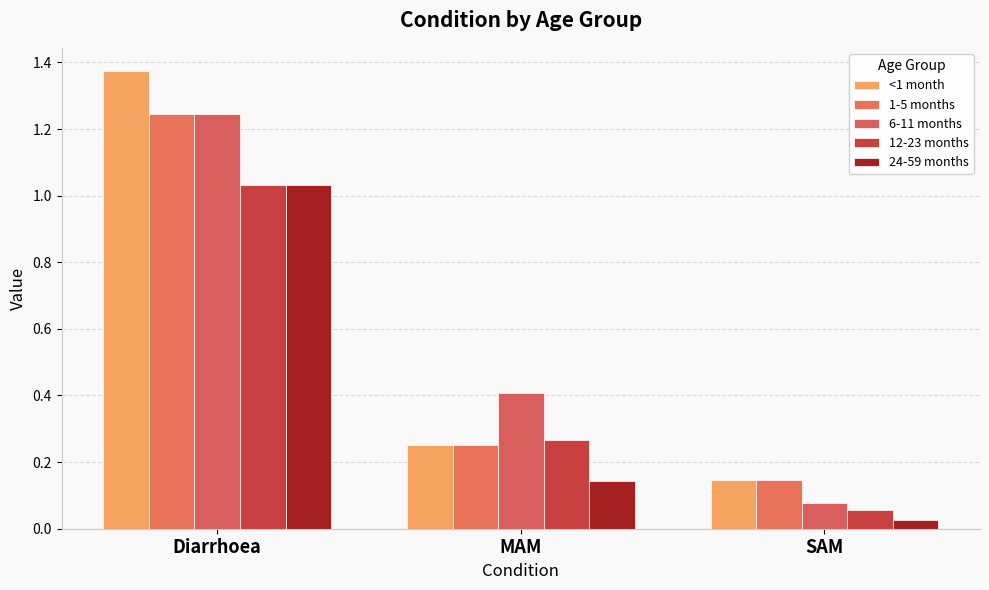

The value of 12-23 months at Diarrhoea is 1.0. True or false?

True